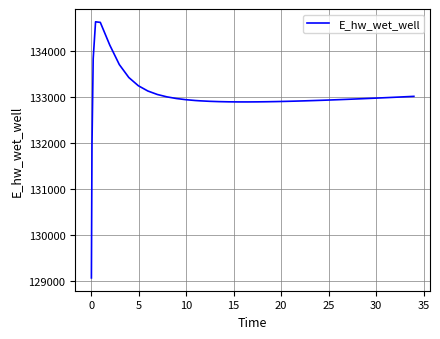

What is the difference between the maximum and minimum values?

5558.2